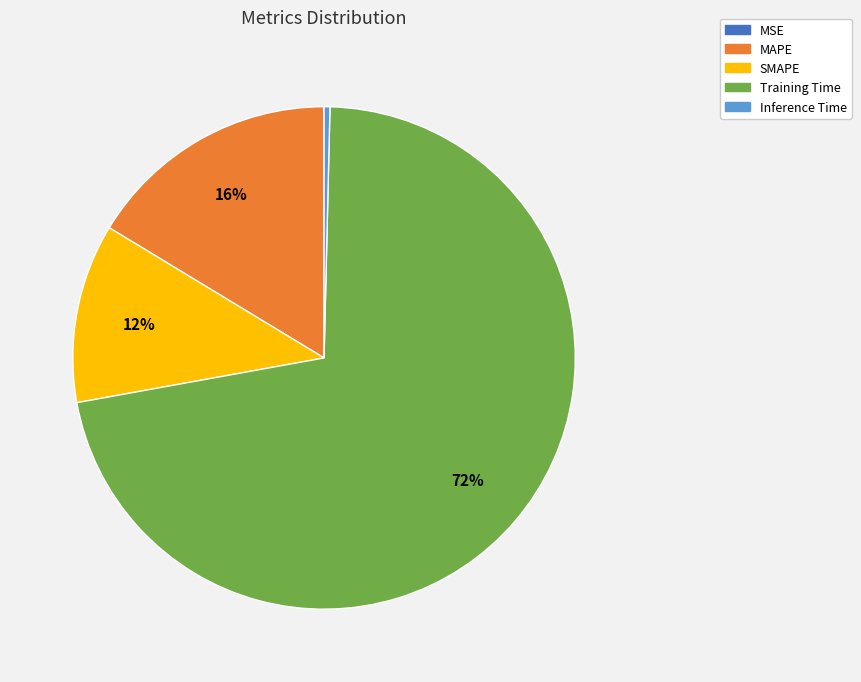

What is the largest slice in the pie chart?

Training Time